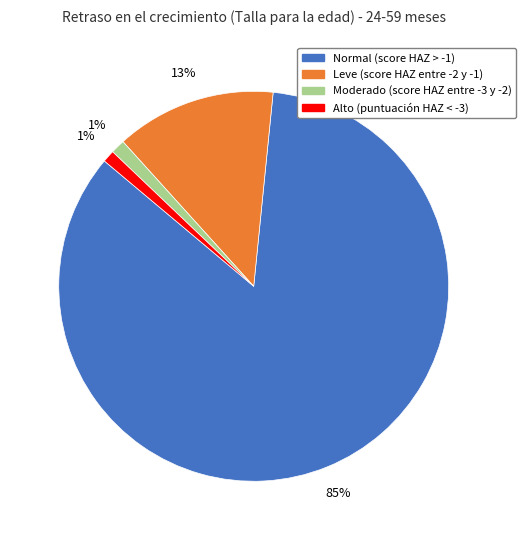

True or false: Alto (puntuación HAZ < -3) accounts for 1% of the total.

True